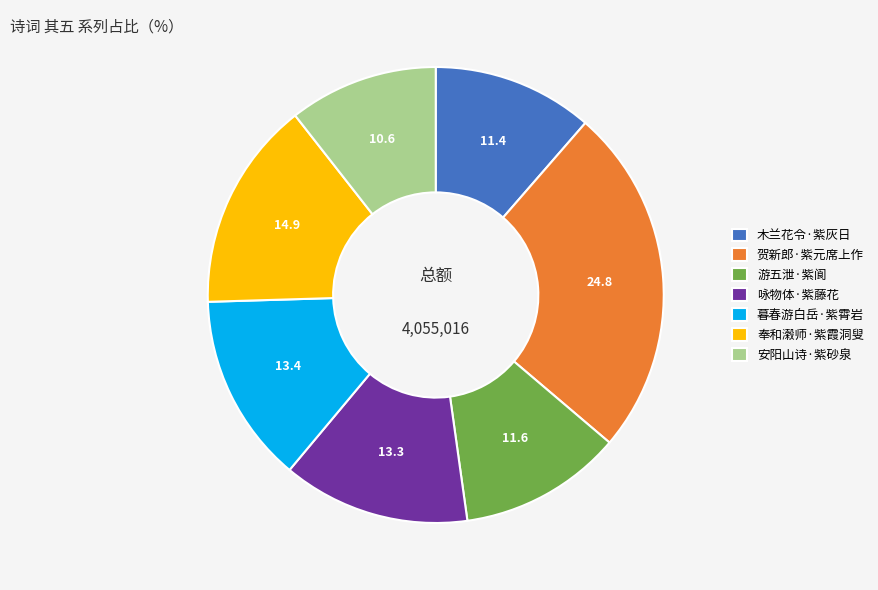

What is the ratio of the value at 奉和濲师·紫霞洞叟 to the value at 贺新郎·紫元席上作?

0.6